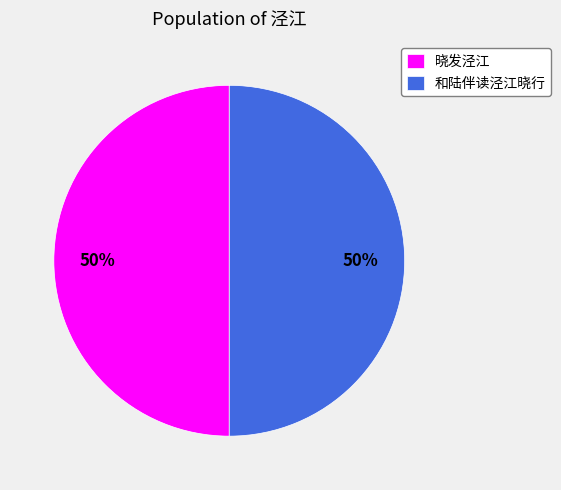

Approximately how many times larger is the value at 和陆伴读泾江晓行 compared to 晓发泾江?

1.0